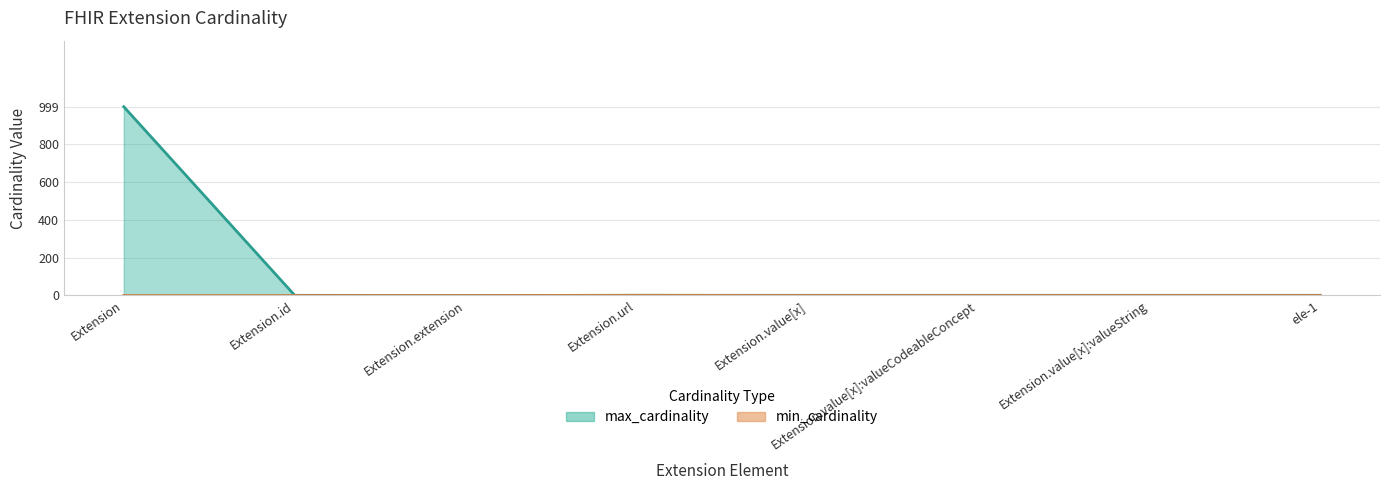

What is the difference between the maximum and minimum values in the max_cardinality series?

999